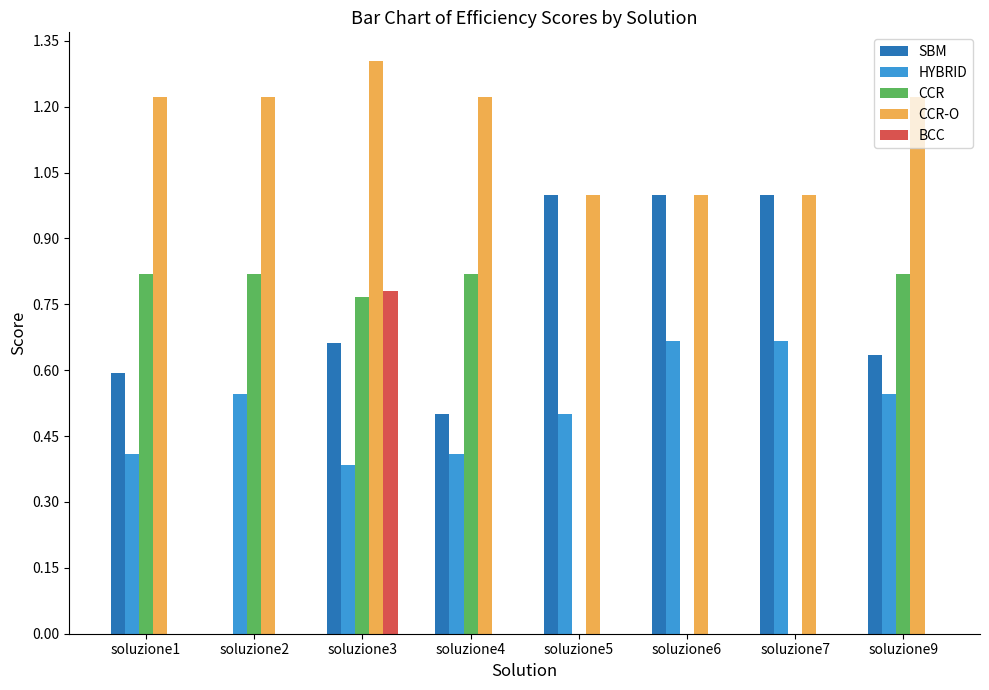

Which series has the largest total across all categories?

CCR-O